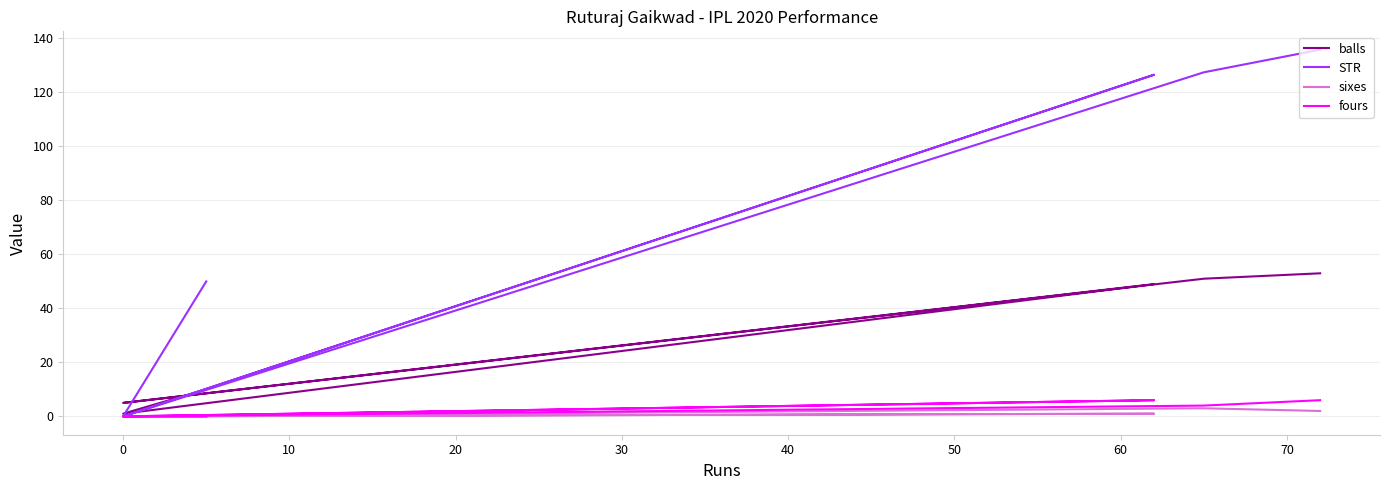

How many interior local peaks does the STR series have?

1